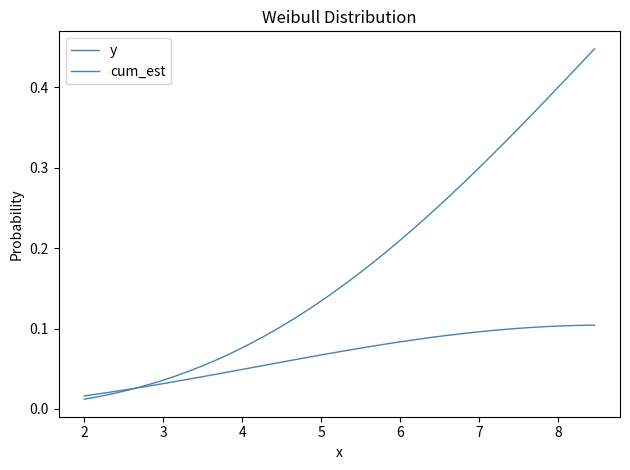

Is this an area chart (filled region under the line)?

No